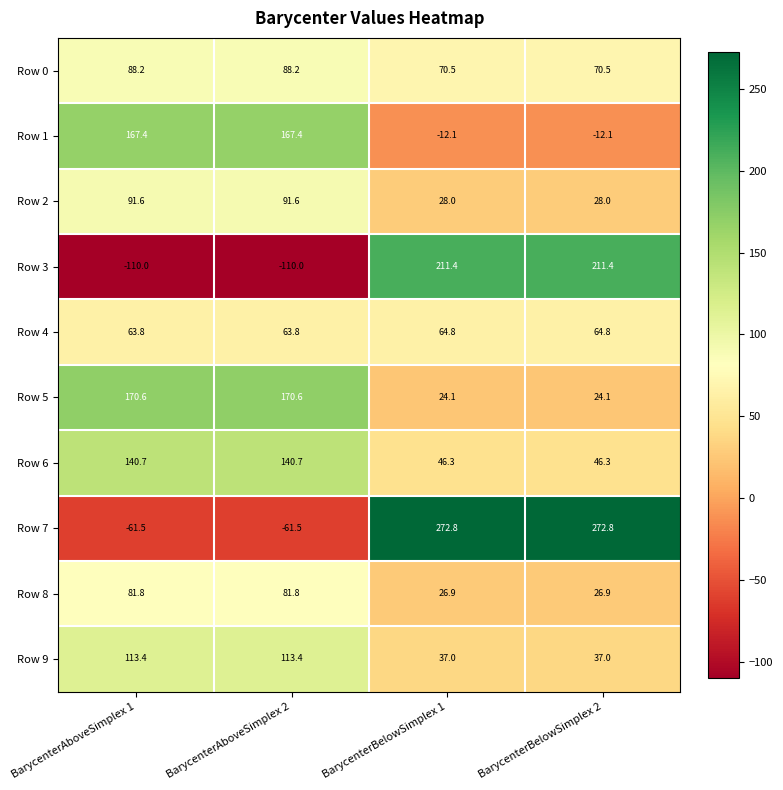

At how many categories does at least one series exceed 8?

4